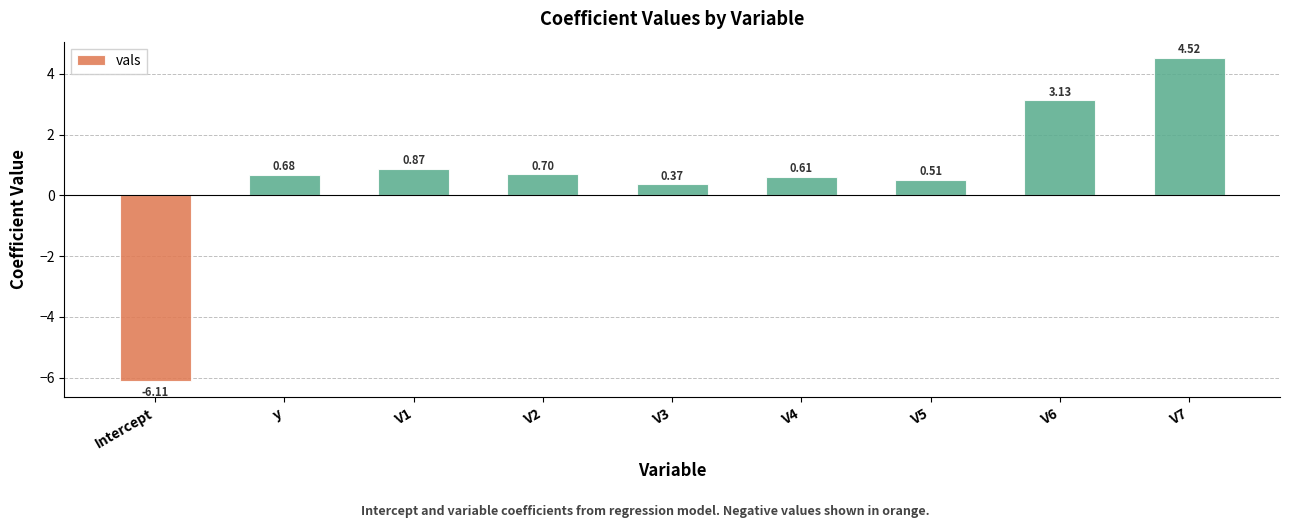

Are the bars horizontal?

No